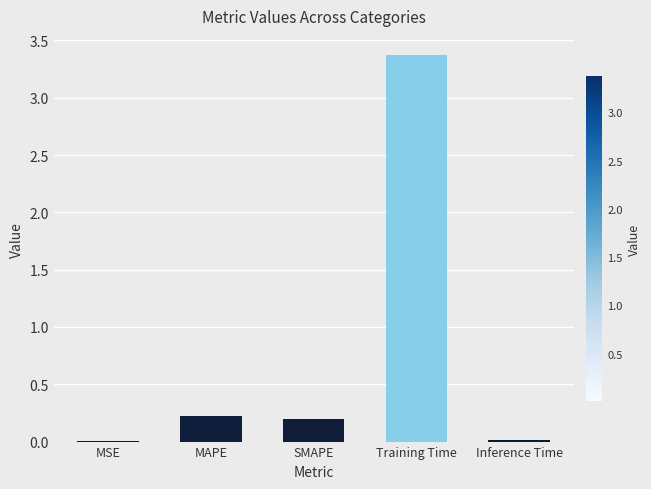

What is the maximum value shown in the chart?

3.4